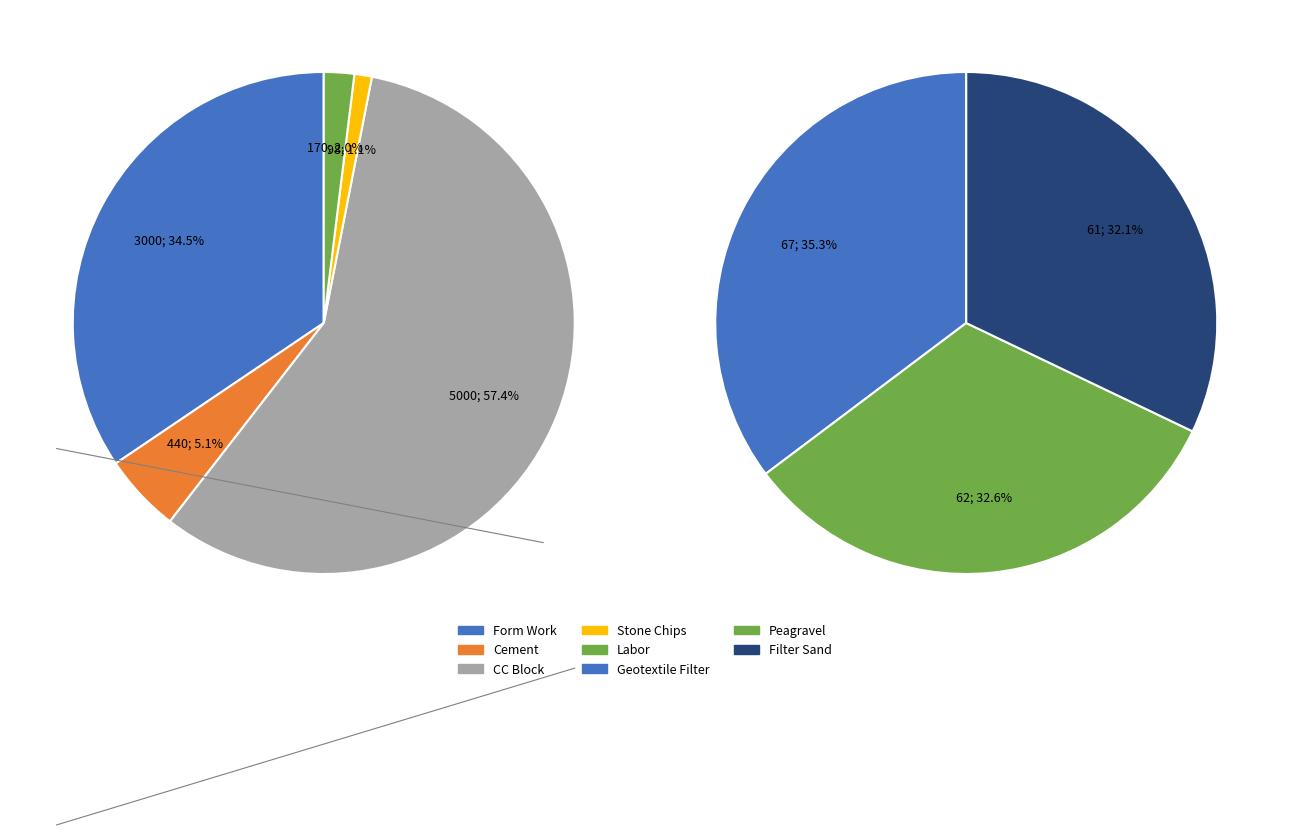

To the nearest percent, what is the difference between the largest and smallest slice percentages?

56%